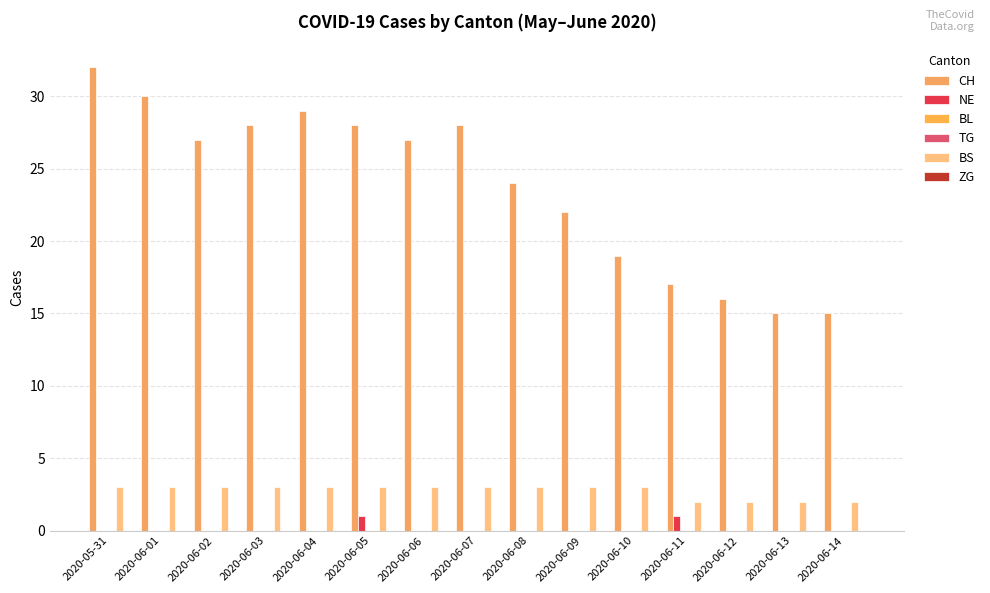

How many bars are there in total?

90